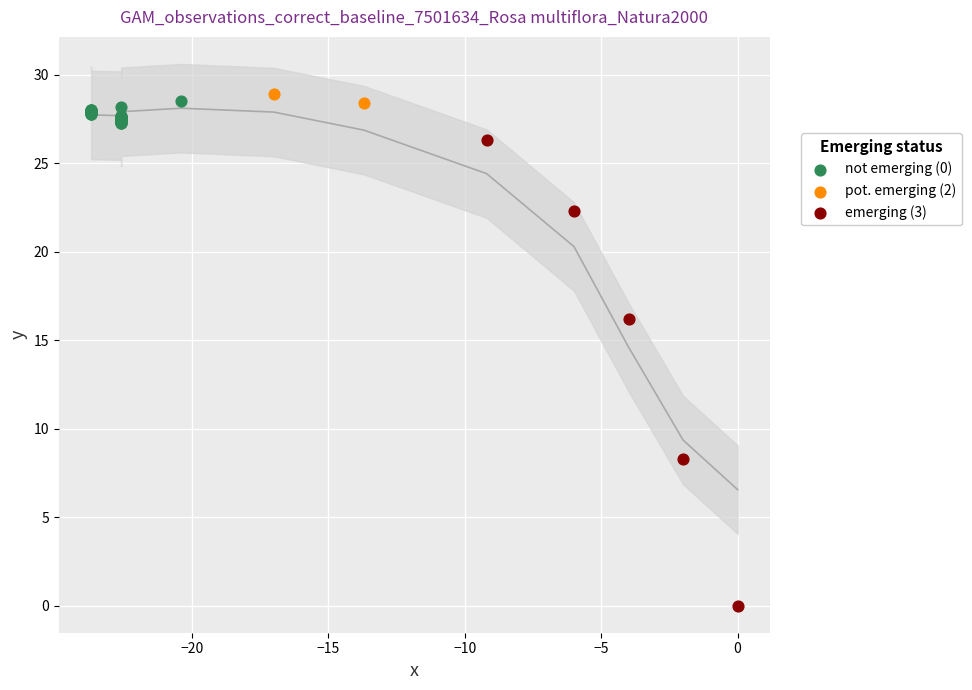

What are all the series names shown in the legend?

not emerging (0), pot. emerging (2), emerging (3)